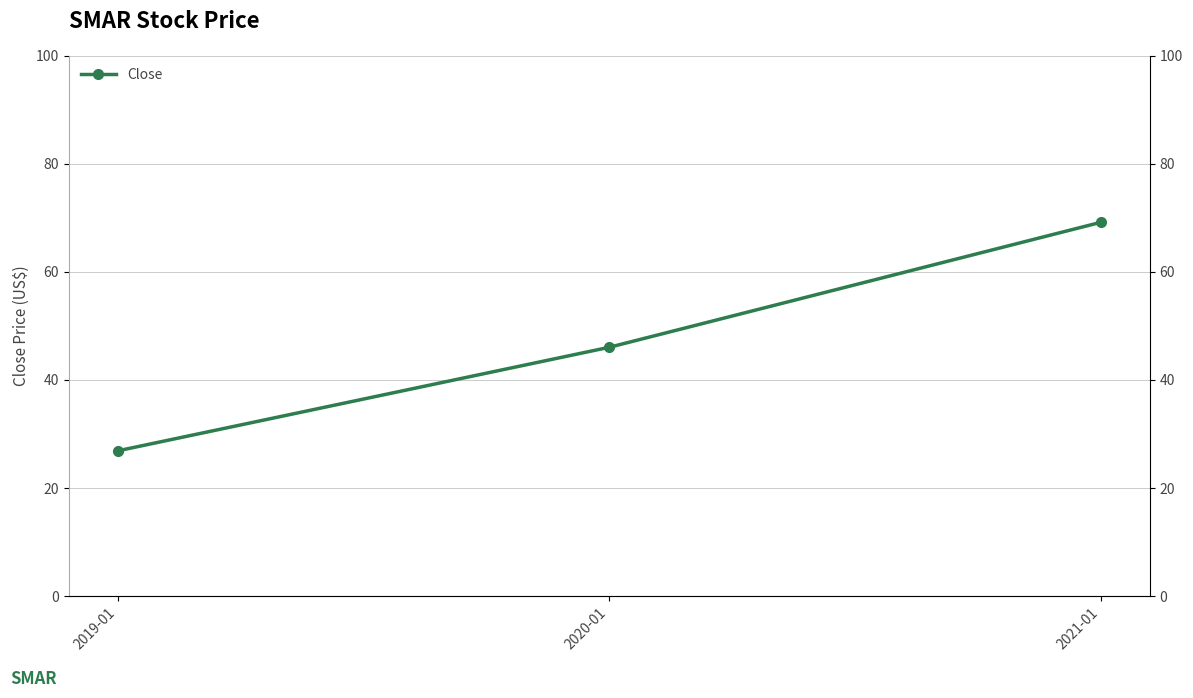

What is the average value?

47.4